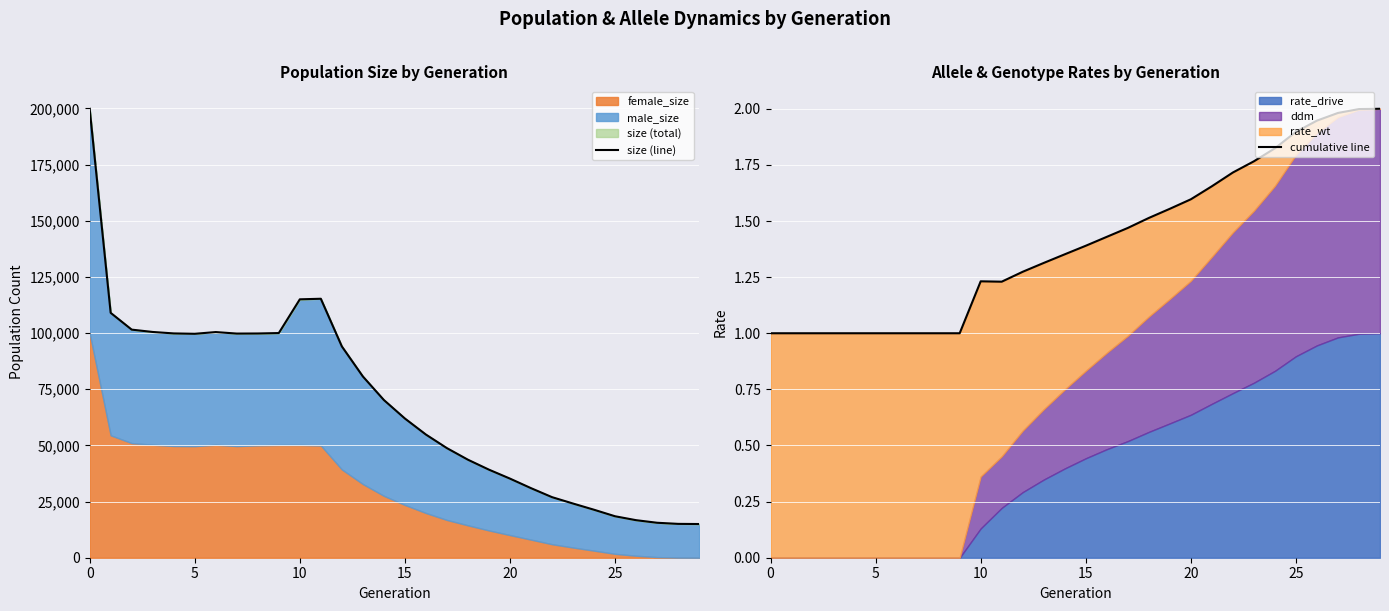

What is the sum of all size (line) values?

2053525.0